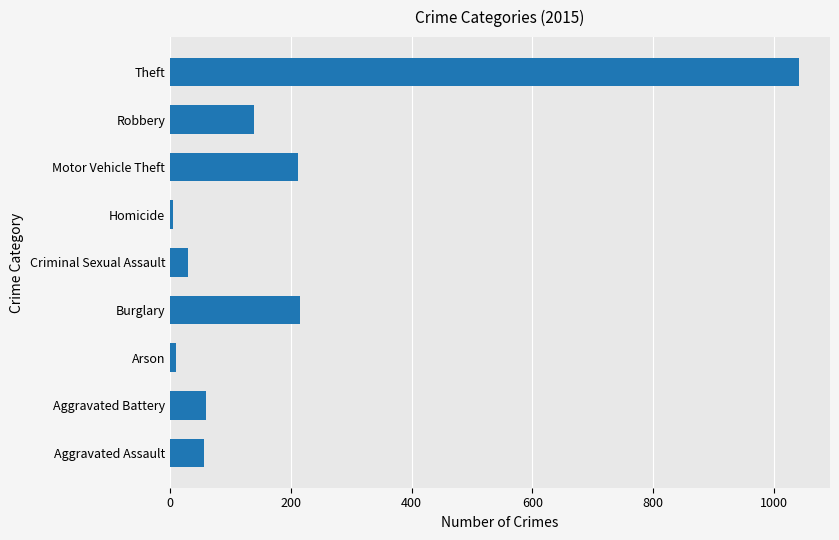

What is the change in value from Burglary to Theft?

+825